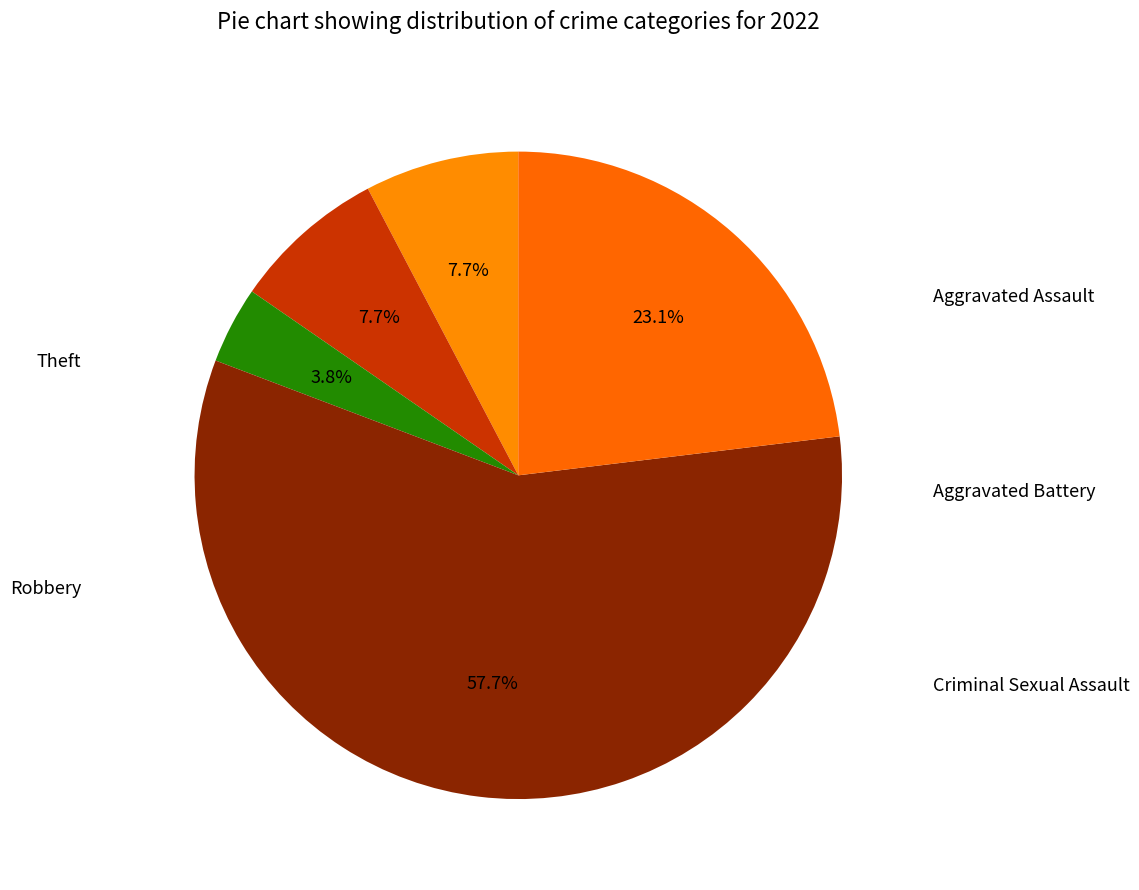

Count the number of slices in the pie.

5